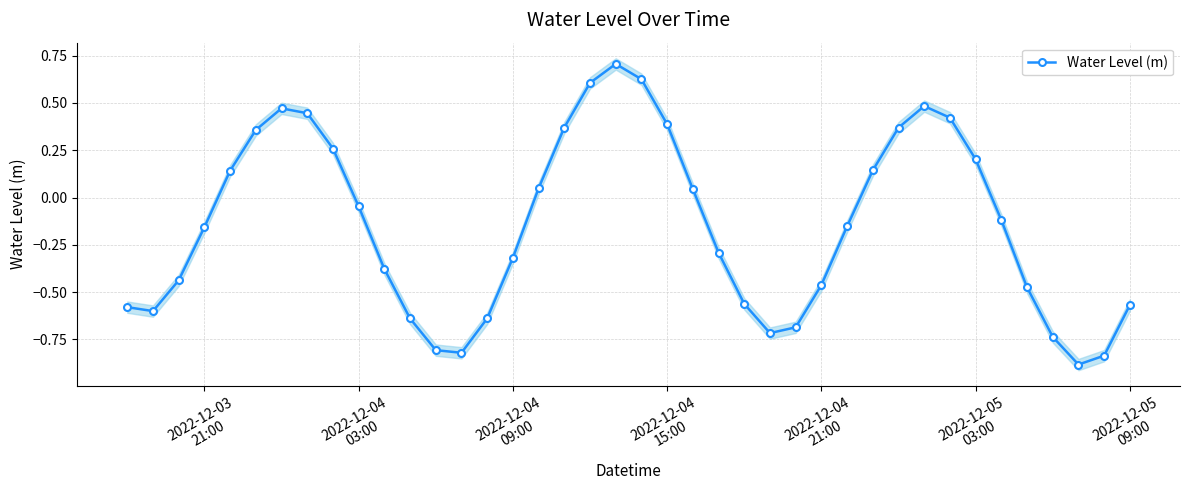

True or false: Water Level (m) has more than 0 interior local peaks.

True